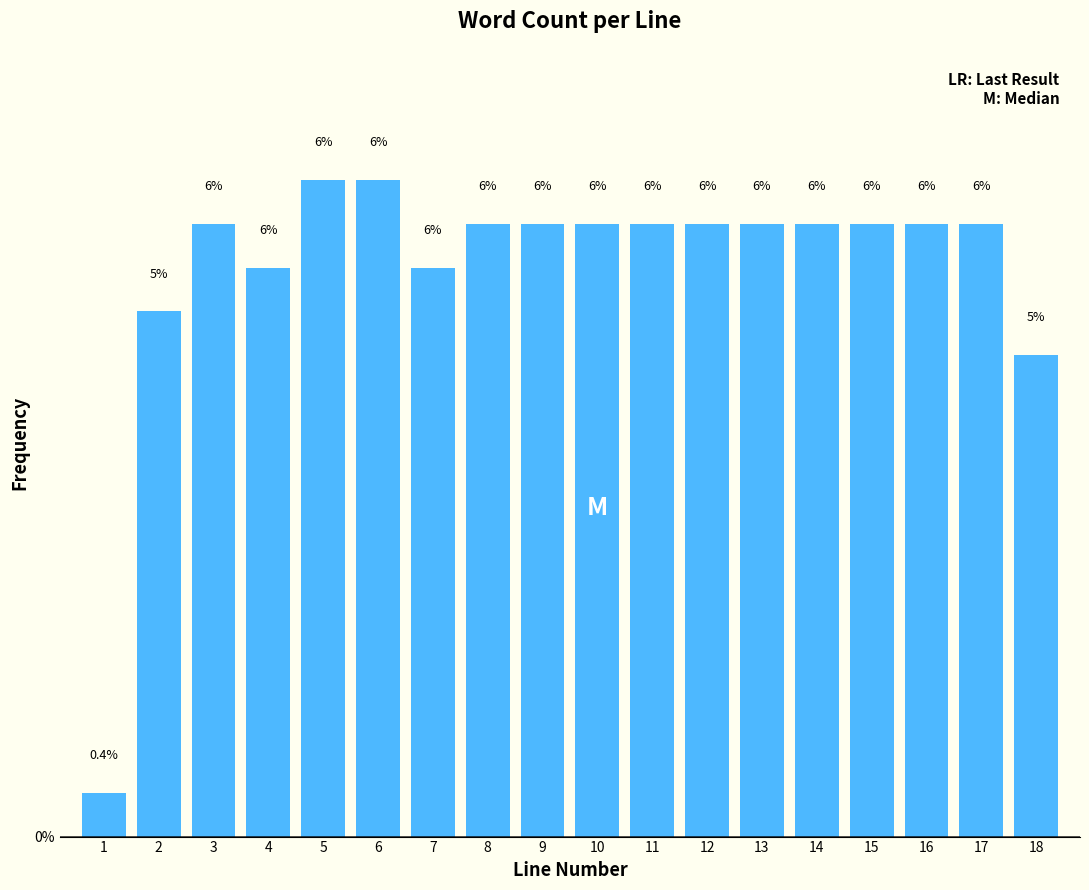

At which label is the value closest to 3?

18